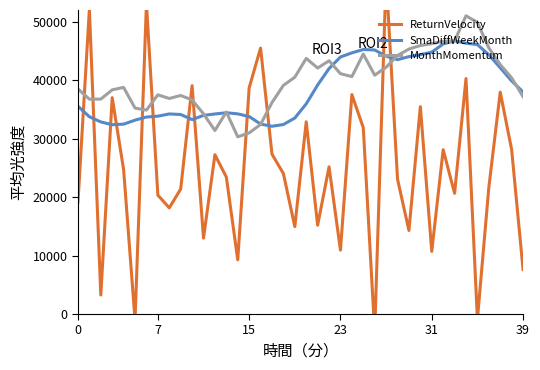

Is it true that SmaDiffWeekMonth equals 32411.8 at 18?

True